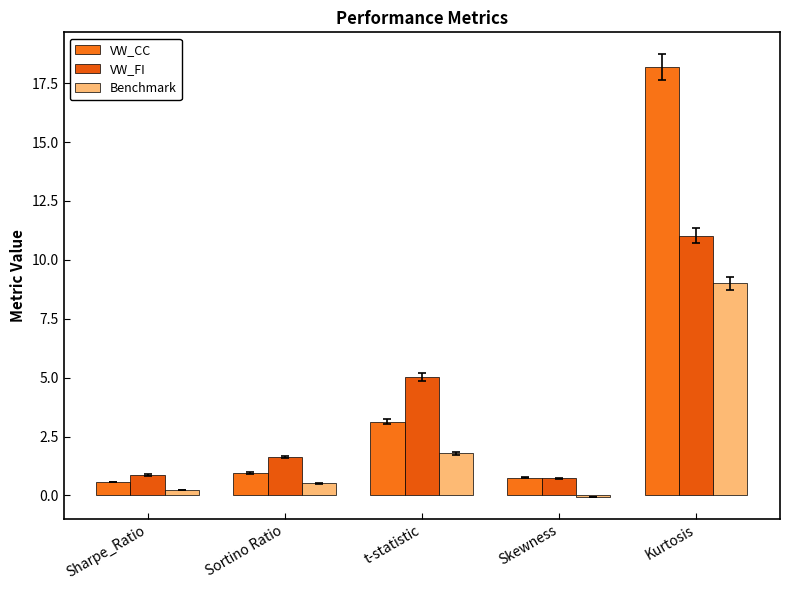

Is it true that VW_CC equals 18.2 at Kurtosis?

True